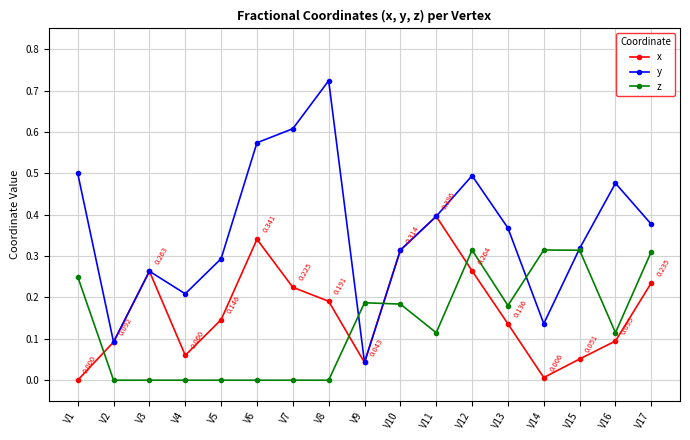

Which series has the largest total across all categories?

y